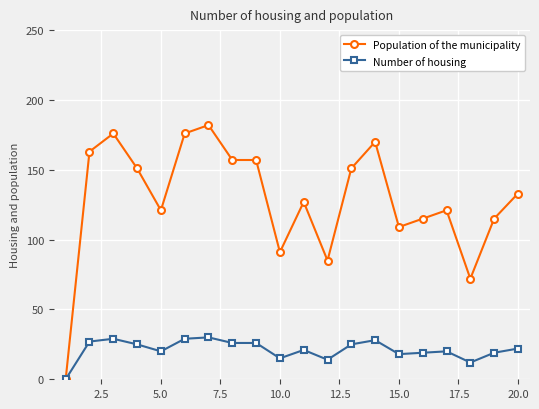

Which series has the widest spread of values?

Population of the municipality